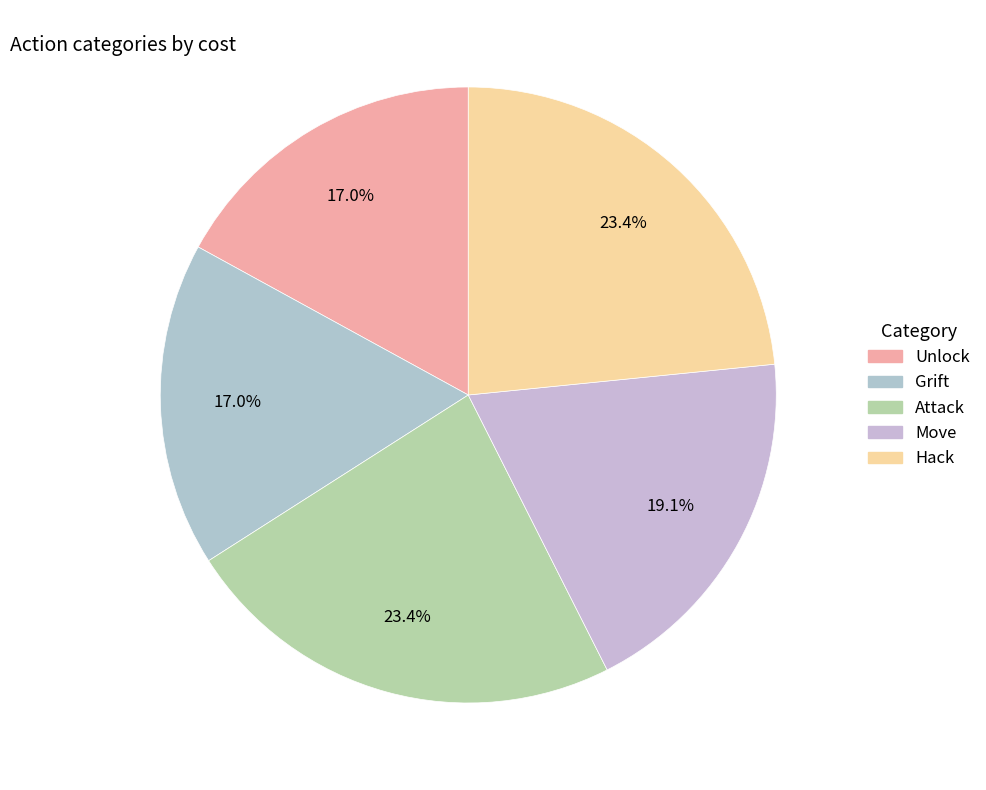

Is there a majority slice in this chart?

No